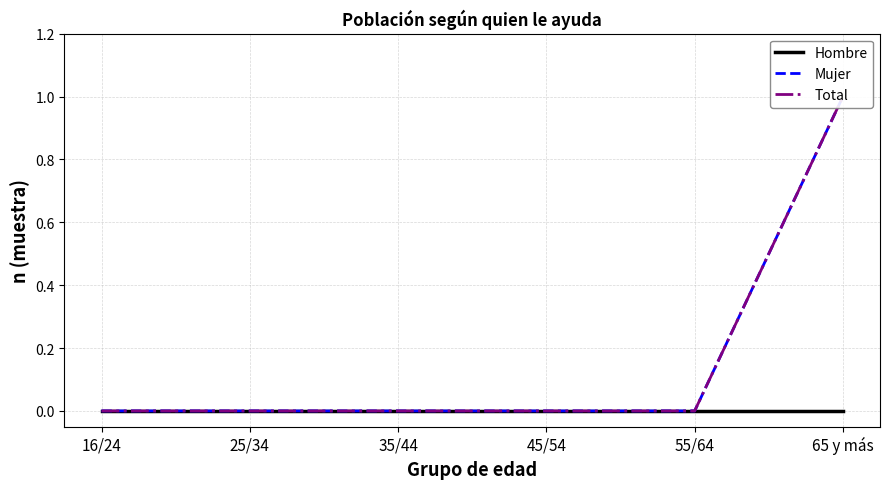

True or false: Total and Mujer intersect in this chart.

False